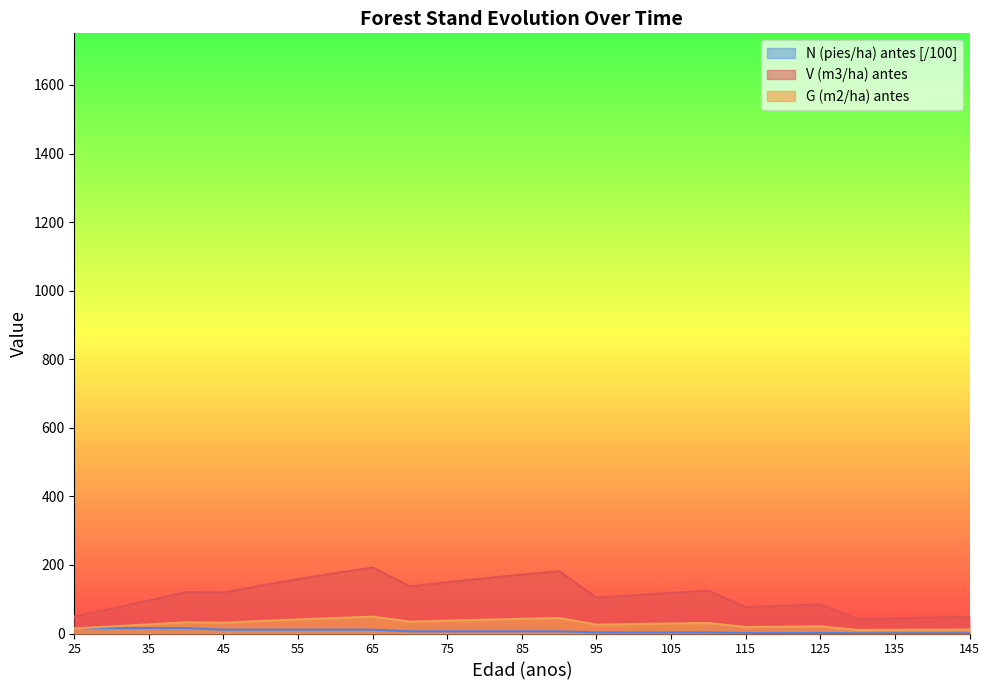

True or false: N (pies/ha) antes and V (m3/ha) antes cross at least once.

False